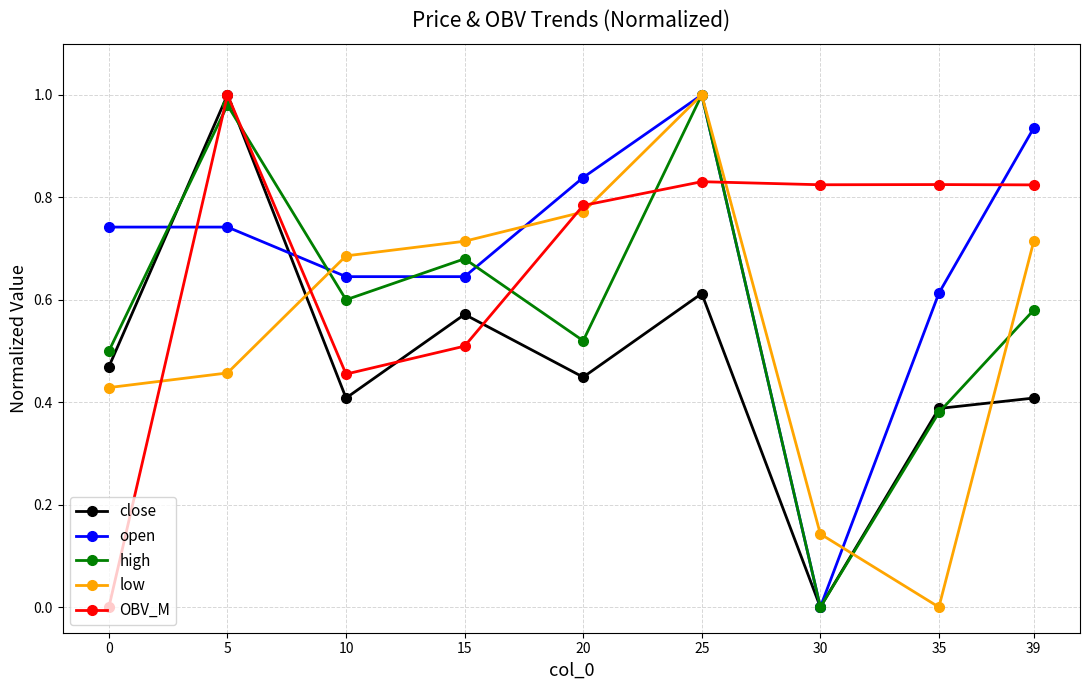

The value of open at 30 is 0.7. True or false?

False